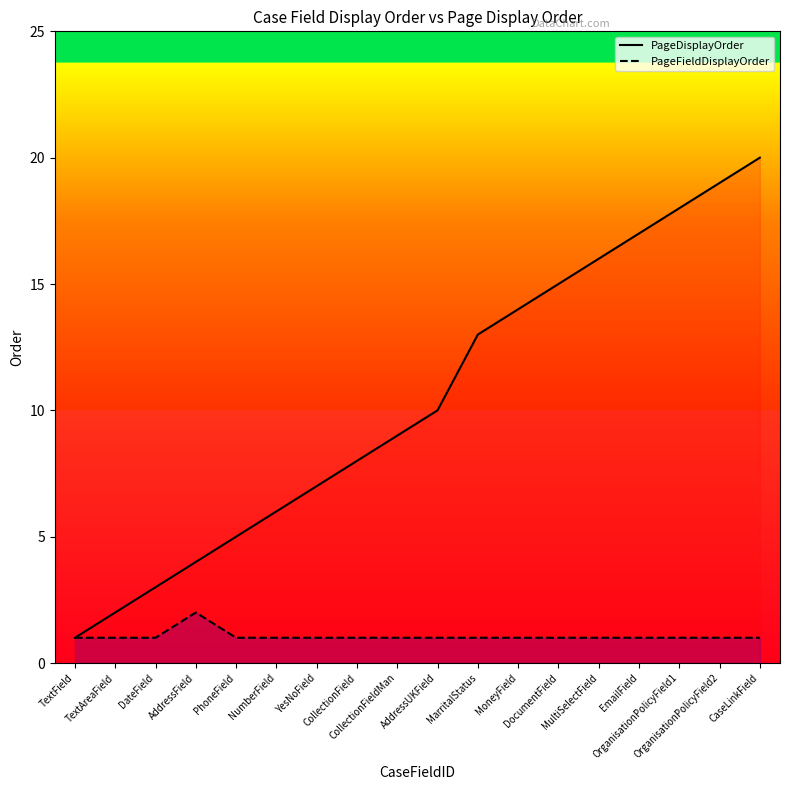

True or false: PageDisplayOrder has a value of 3 at DateField.

True